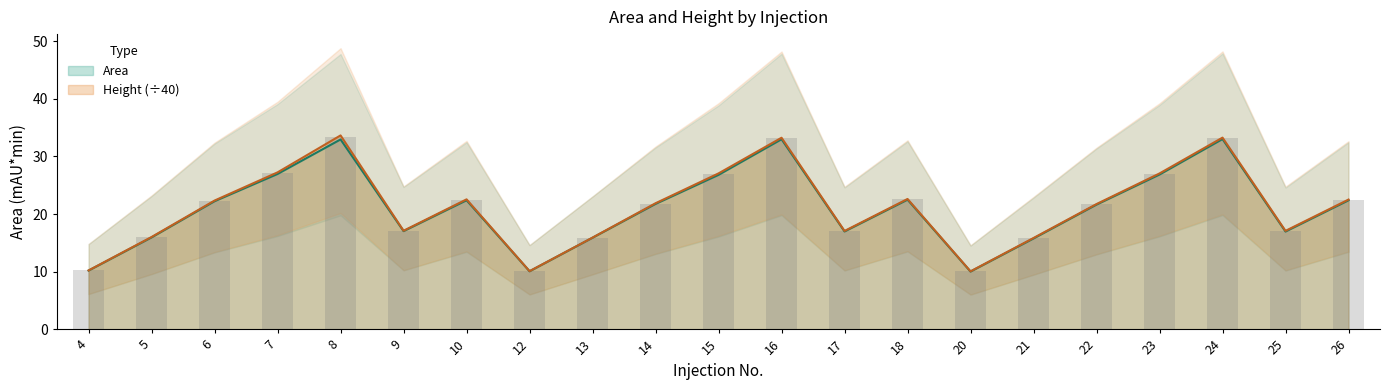

Which series changed the most between 6 and 18?

Height